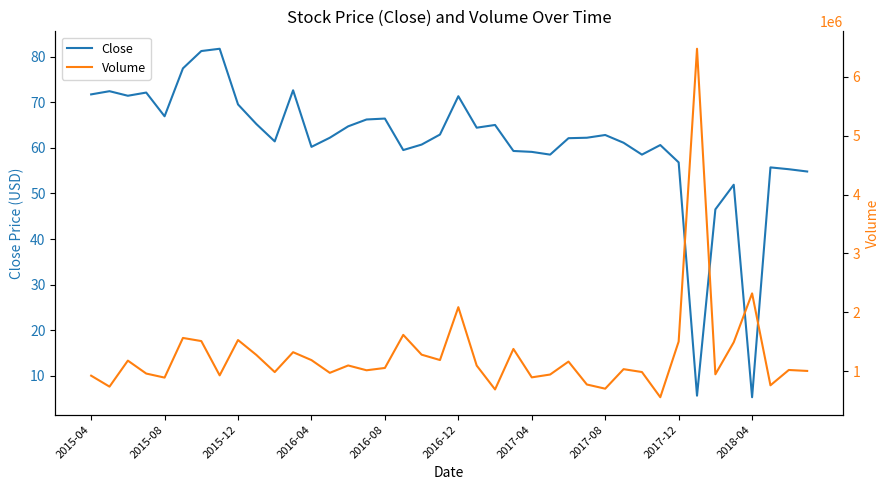

What is the average value of the Close series?

61.1